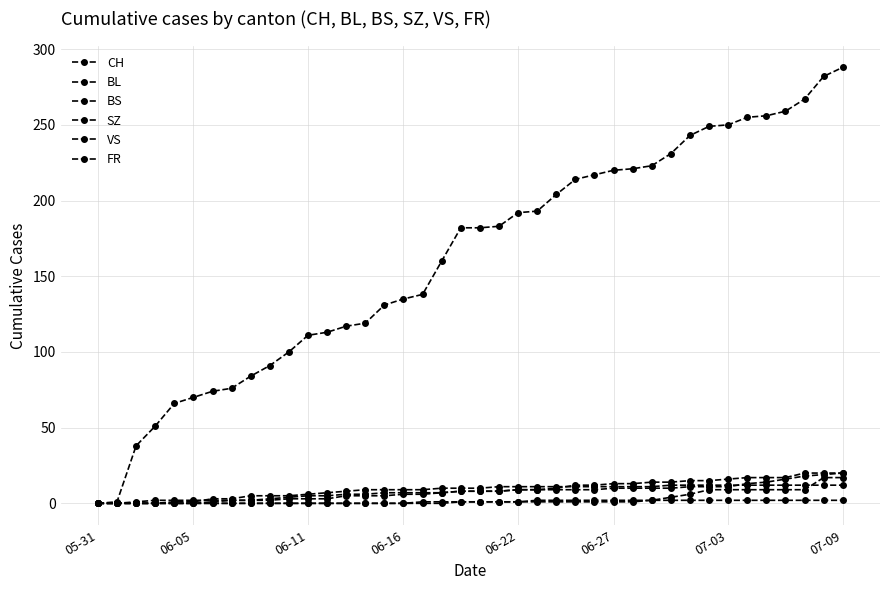

How many series are shown in this chart?

6